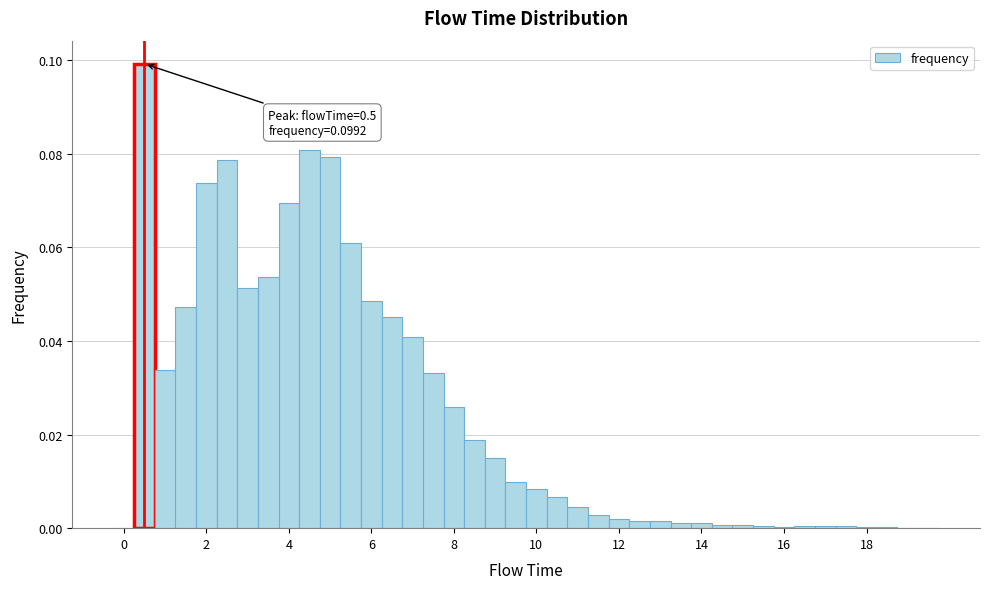

Read against the x-axis, roughly where is the centre of the tallest bar?

0.6